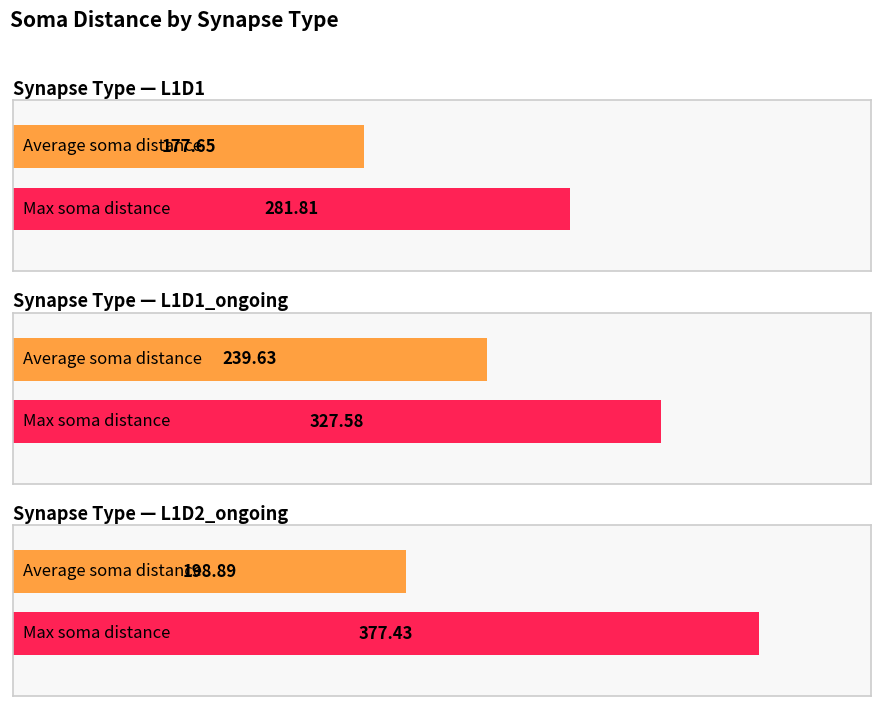

What is the label of the 3rd bar from the right?

L1D1